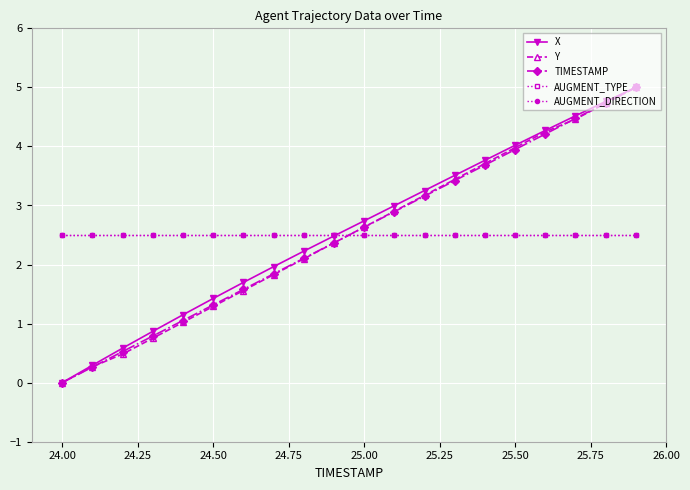

Is this an area chart (filled region under the line)?

No